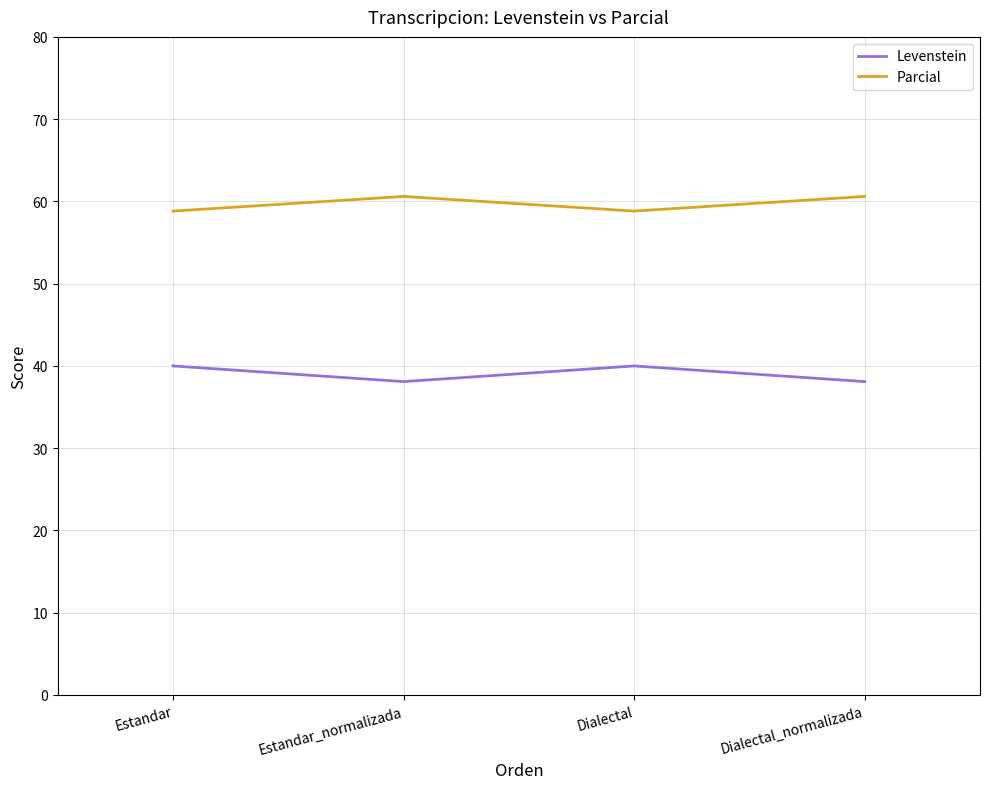

The value of Levenstein at Dialectal_normalizada is 38.1. True or false?

True